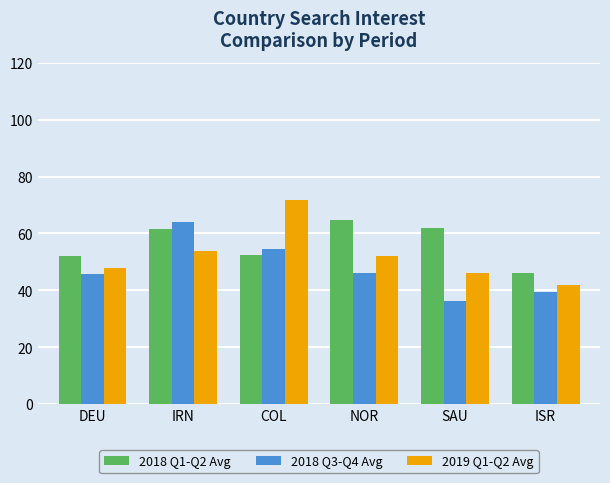

What is the spread (max minus min) of values at ISR?

6.8